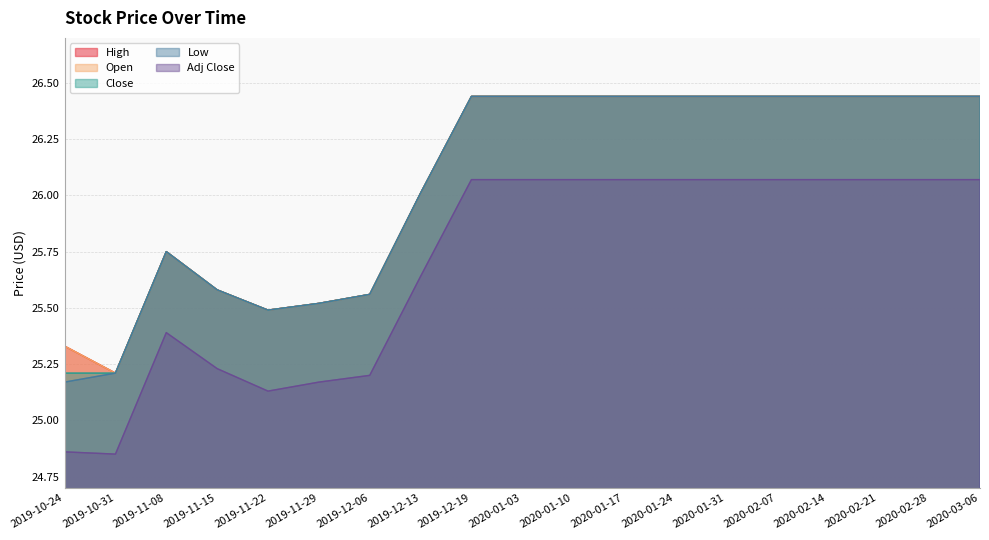

Read the Low value at 2019-10-24.

25.2